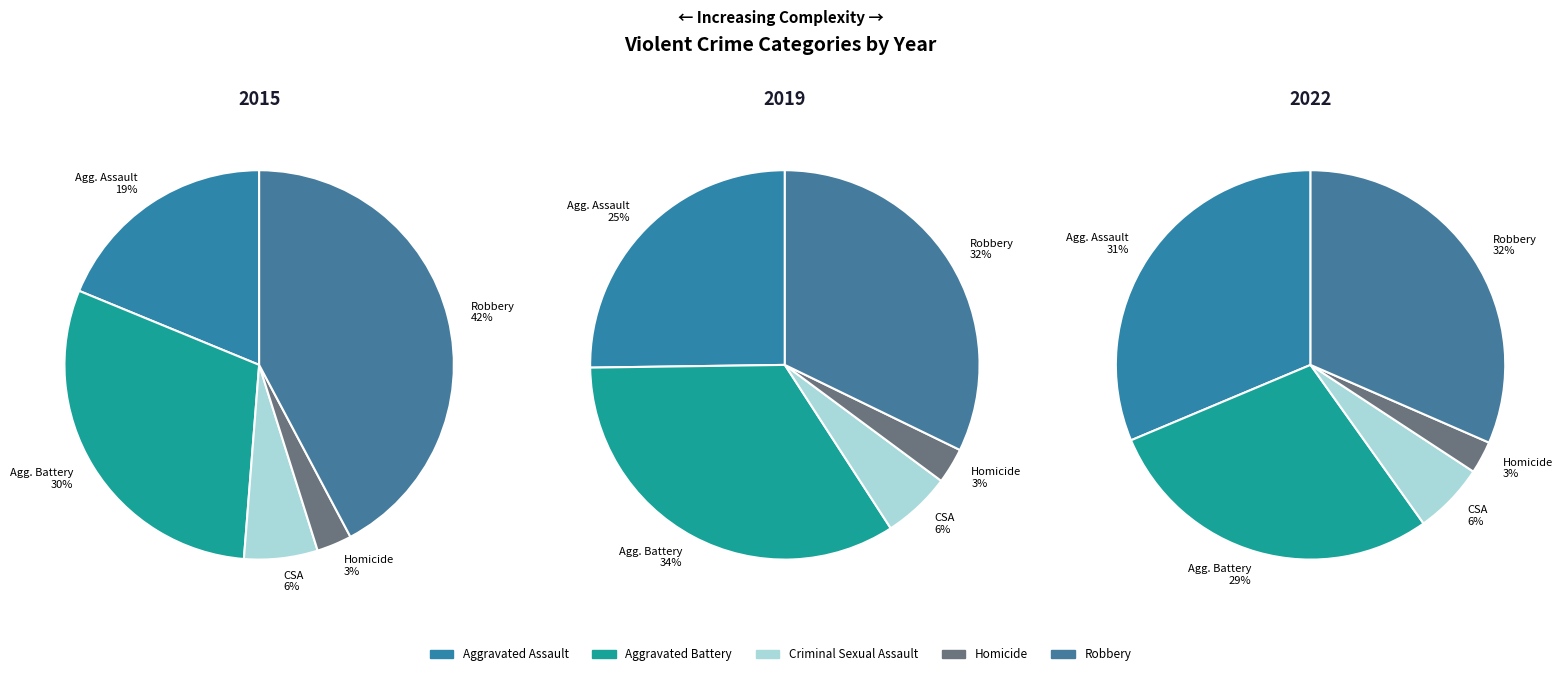

Which category has the biggest portion of the pie?

Robbery